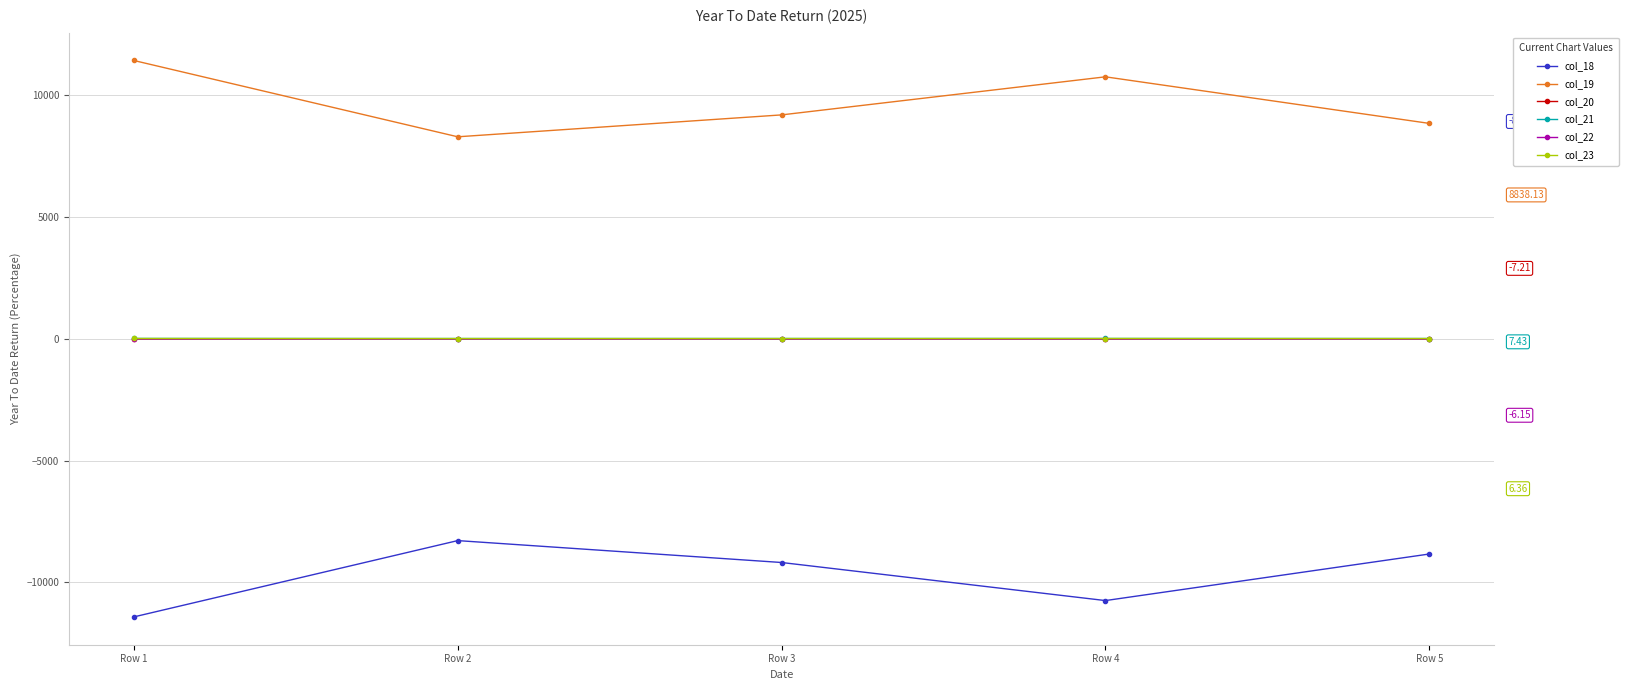

True or false: col_18 has more than 2 interior local peaks.

False